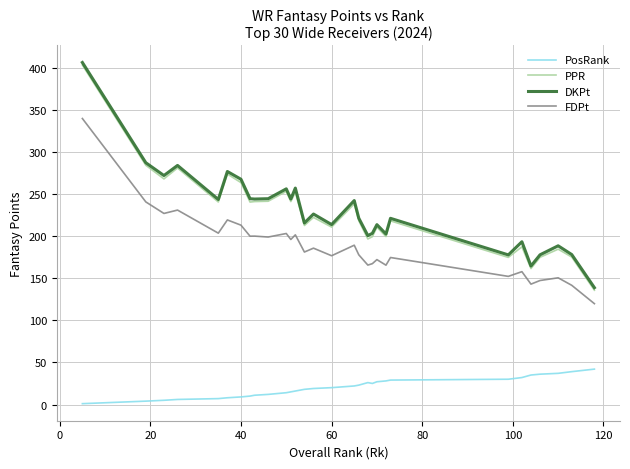

True or false: FDPt and PosRank intersect in this chart.

False